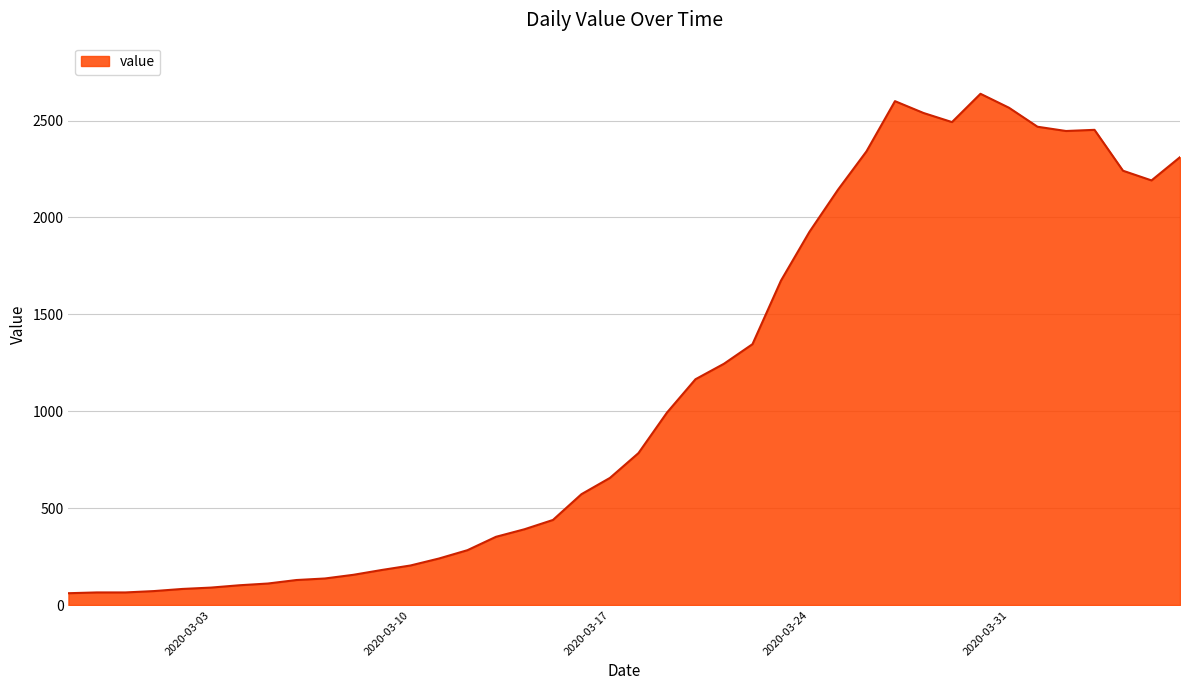

What is the smallest value displayed?

61